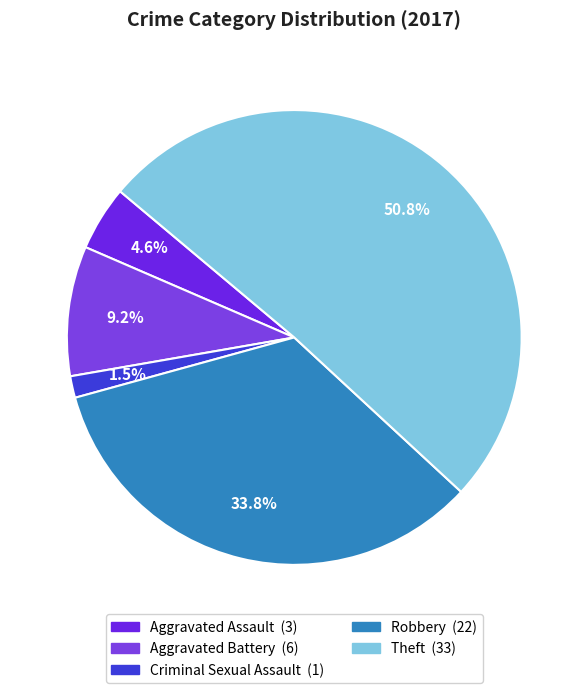

How many segments does this pie chart have?

5